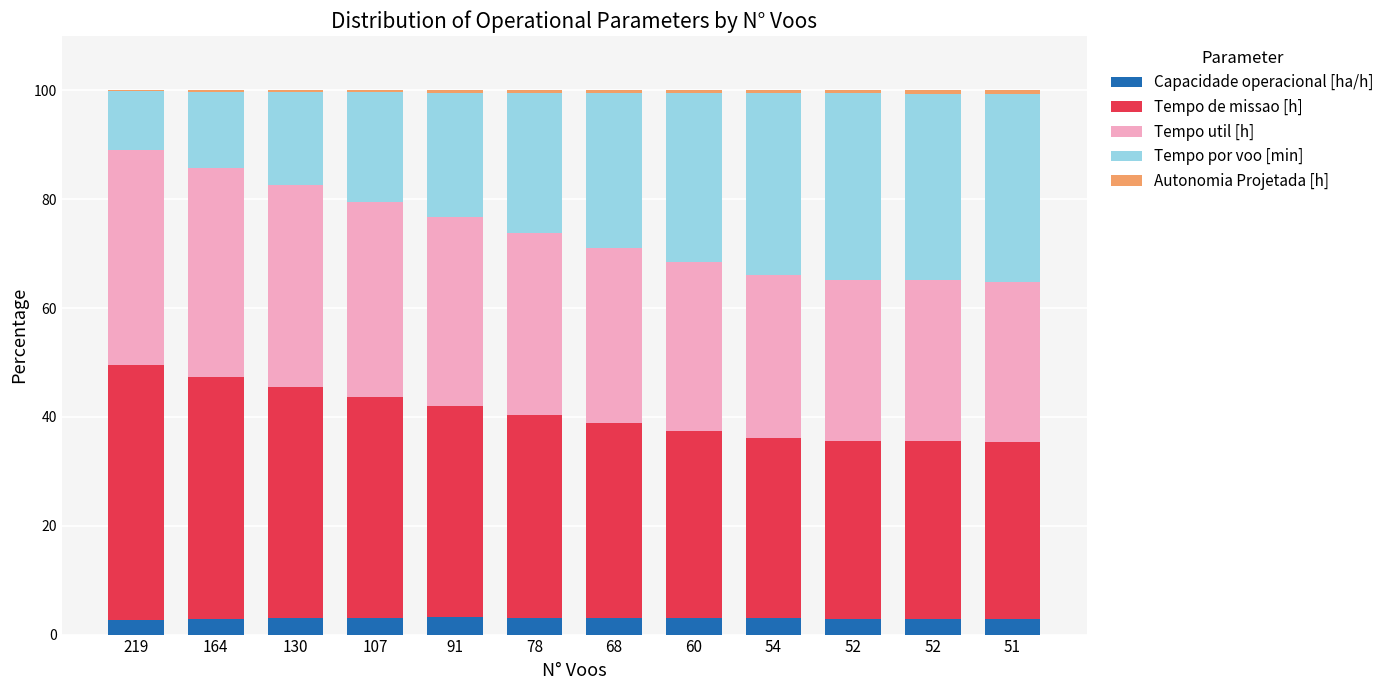

Does the chart contain stacked bars?

Yes